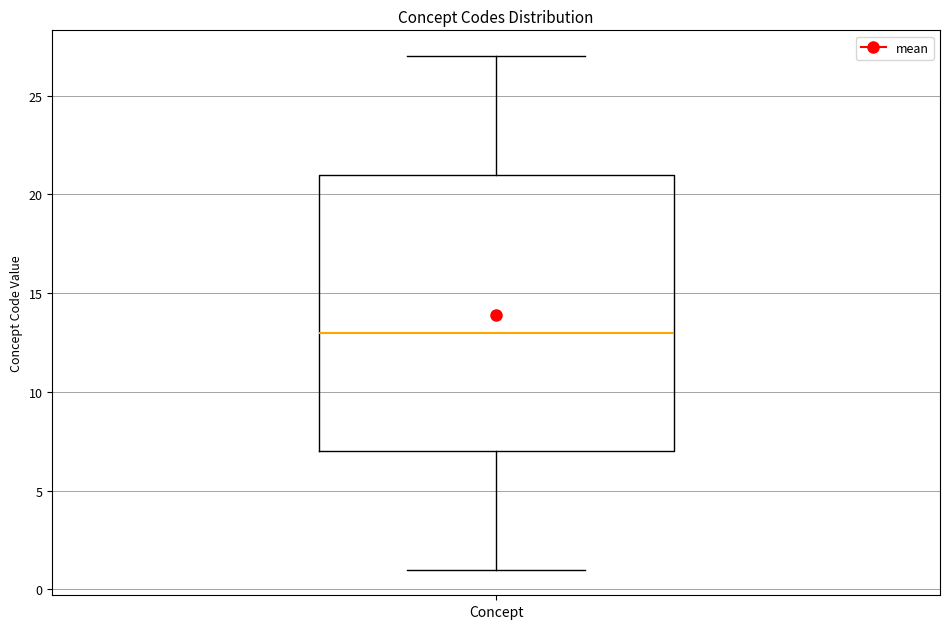

Where does the lower whisker of the box for Concept end on the y-axis? The values are not printed on the chart, so give them approximately, as read against the axis.

1